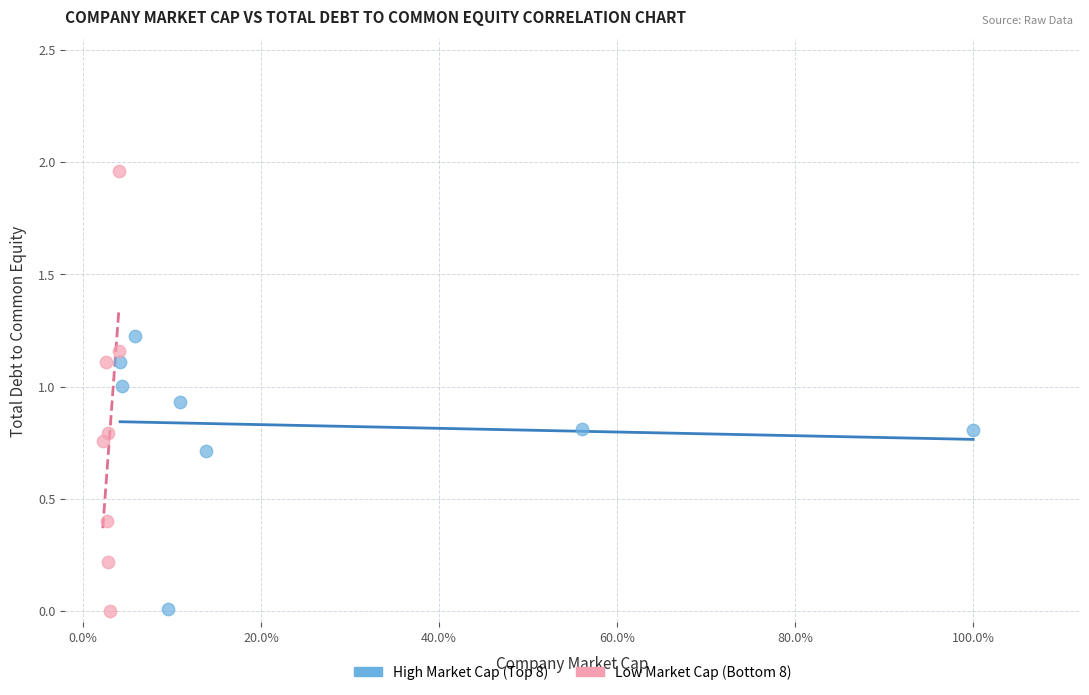

Which series has the widest spread of Y values?

Low Market Cap (Bottom 8)